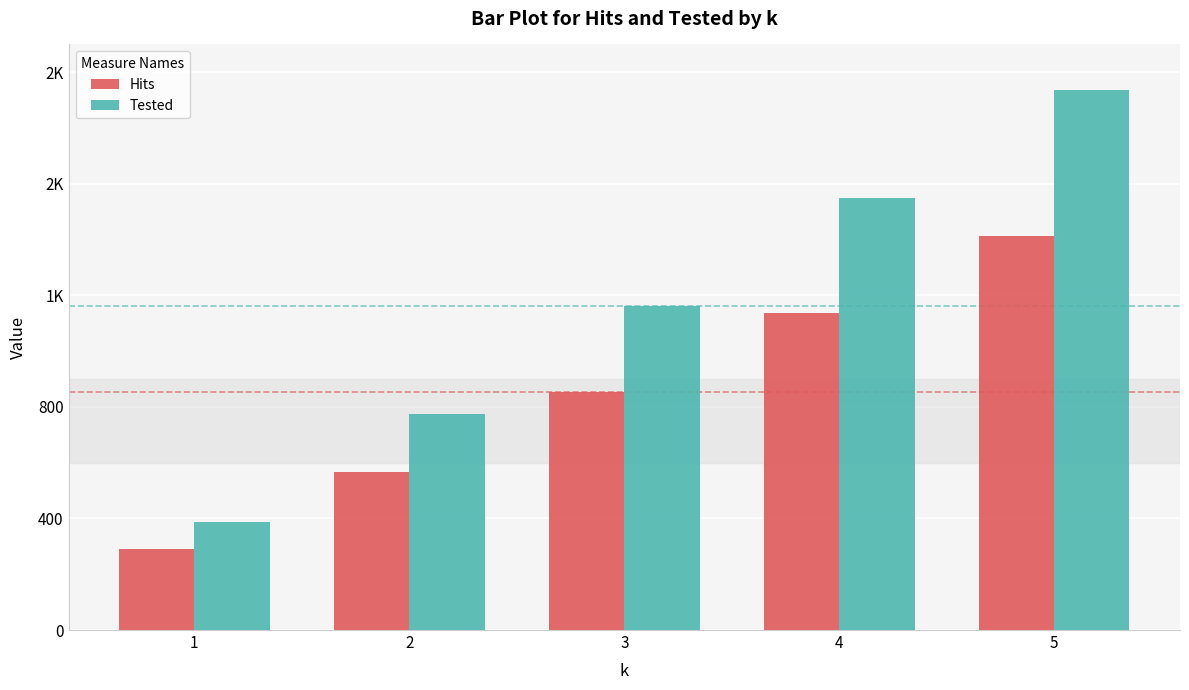

Which has a higher value, 4 or 5?

5